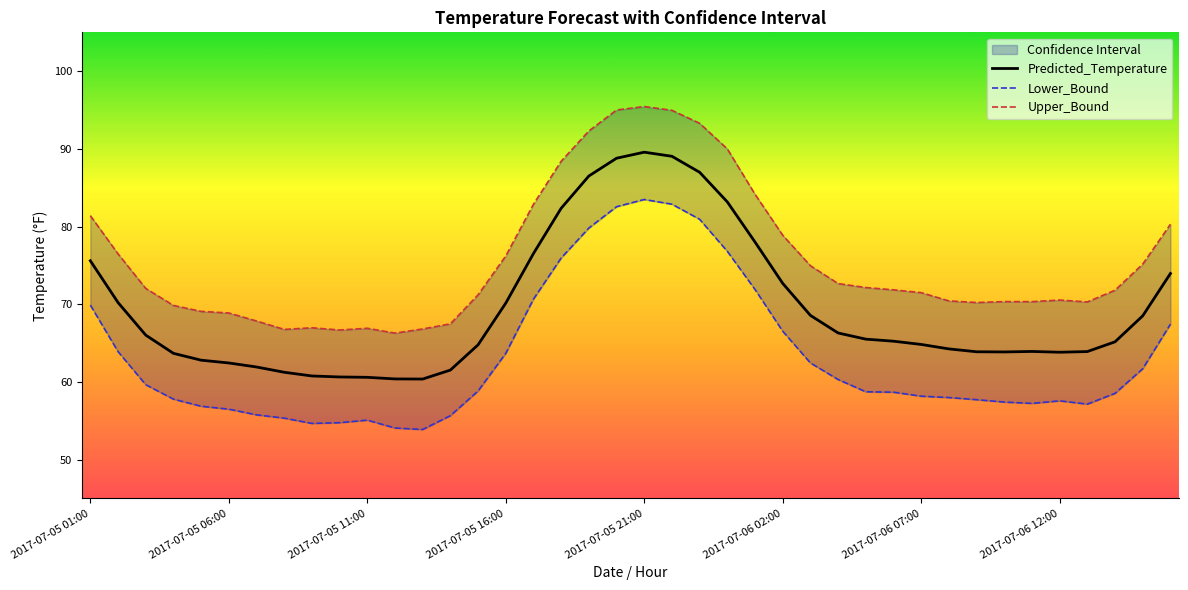

What are all the series names shown in the legend?

Predicted_Temperature, Lower_Bound, Upper_Bound